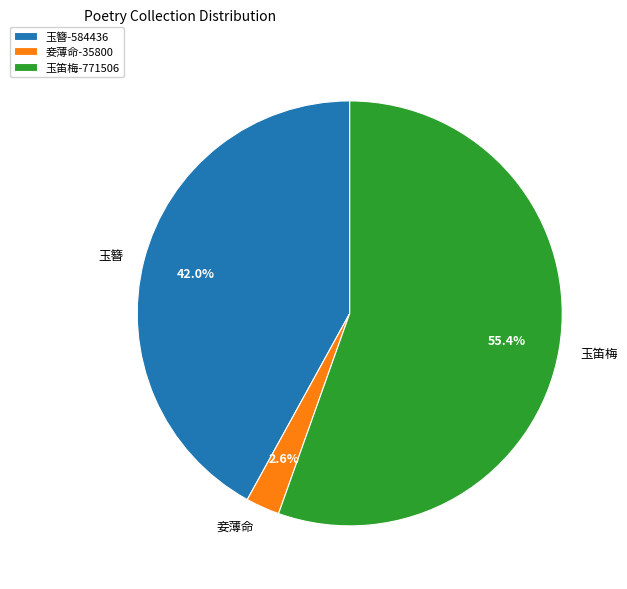

Is there a majority slice in this chart?

Yes